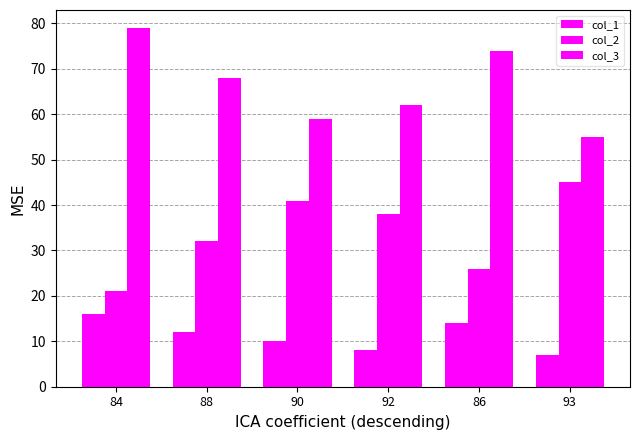

Count the number of data series in this chart.

3